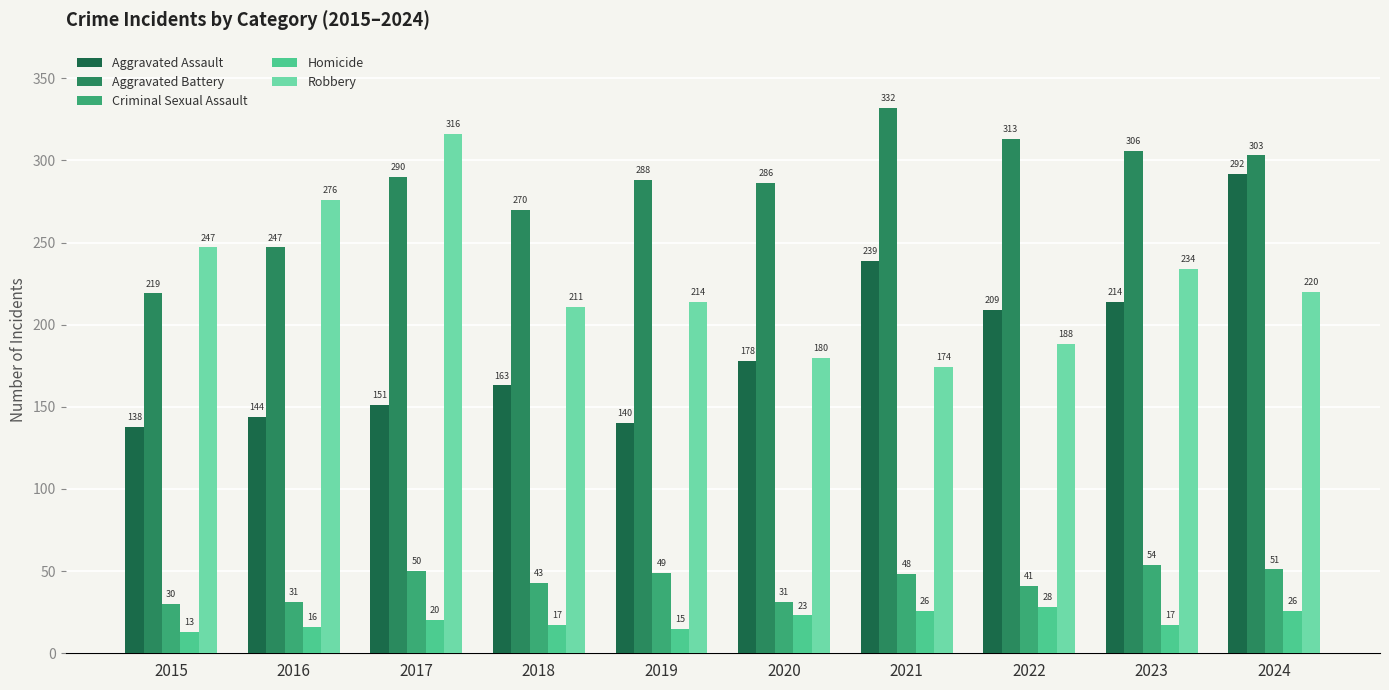

How many data points does each series have?

10